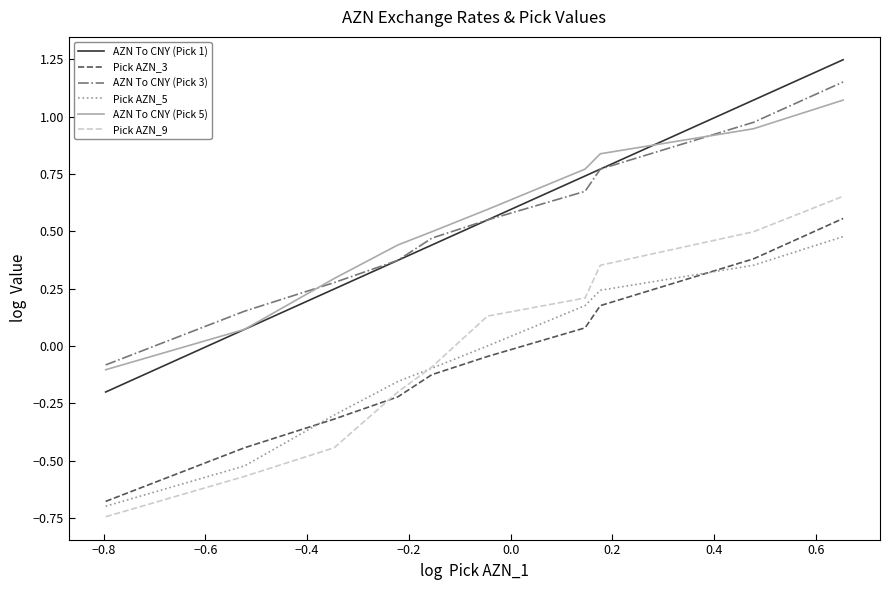

How many distinct data groups are displayed?

6